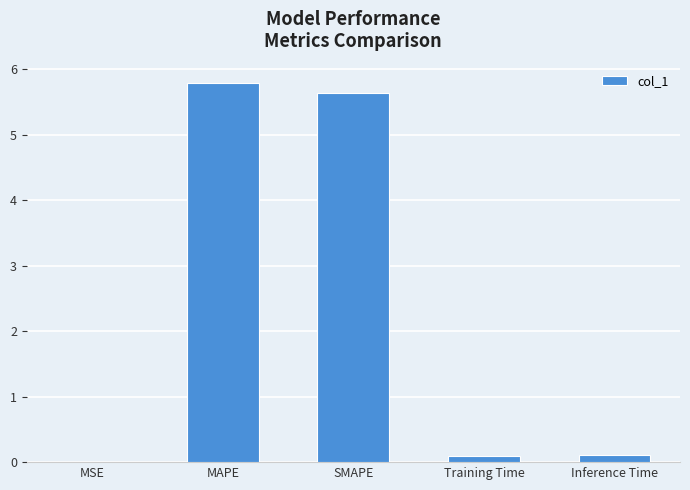

Which has a higher value, SMAPE or MSE?

SMAPE